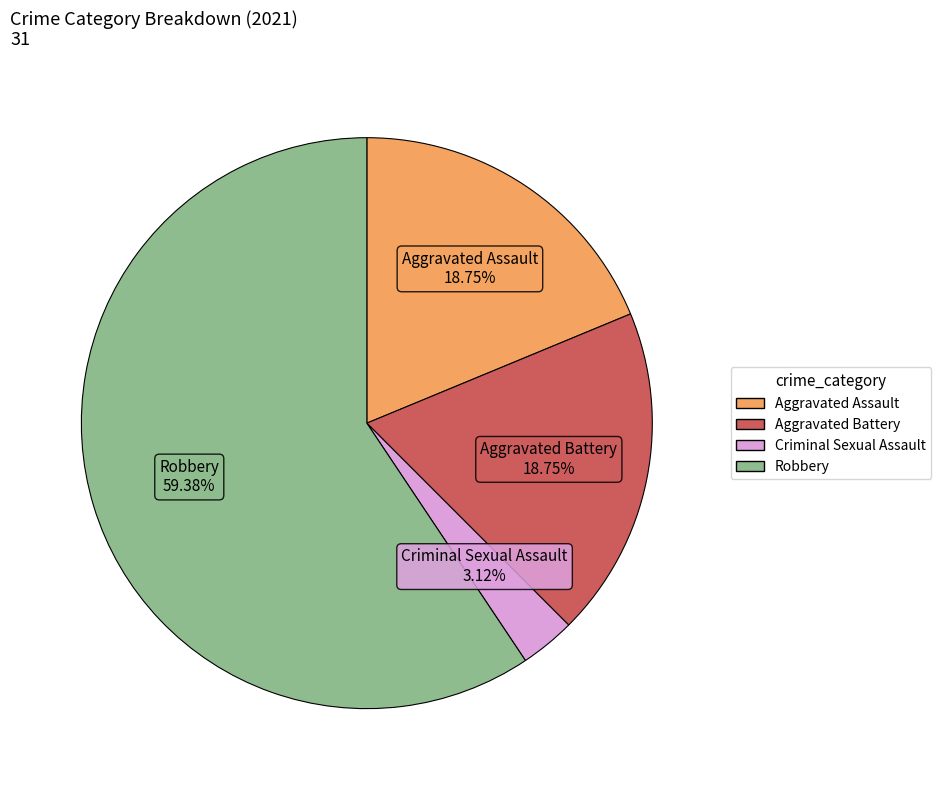

To the nearest percent, what is the difference between the Aggravated Assault and Criminal Sexual Assault slice percentages?

16%